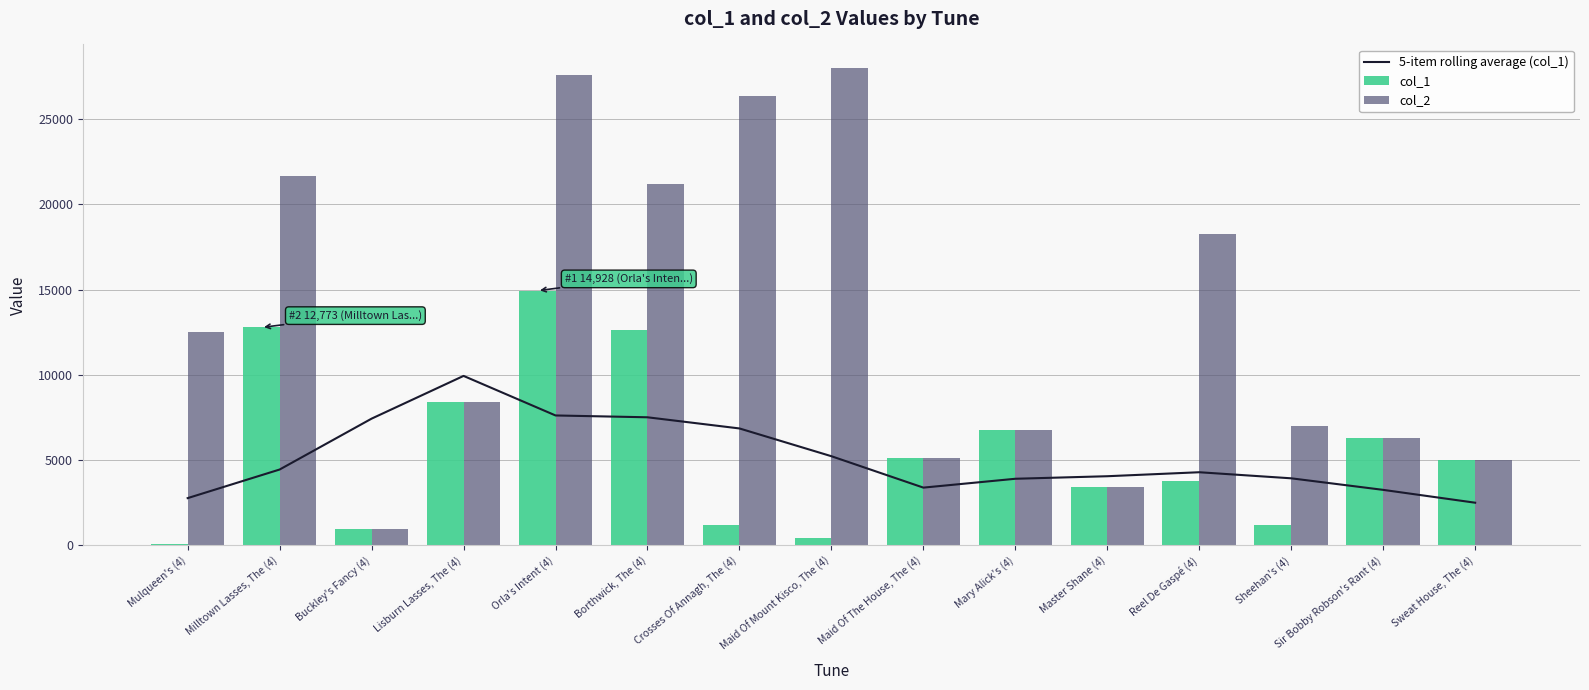

Which label corresponds to the smallest value in the chart?

Mulqueen's (4)